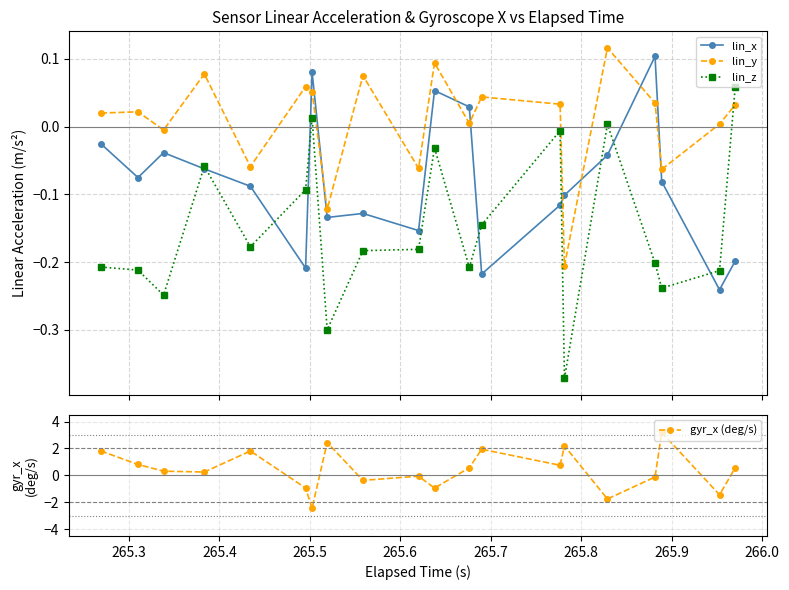

In gyr_x (deg/s), how many points are higher than both neighbors (excluding endpoints)?

6